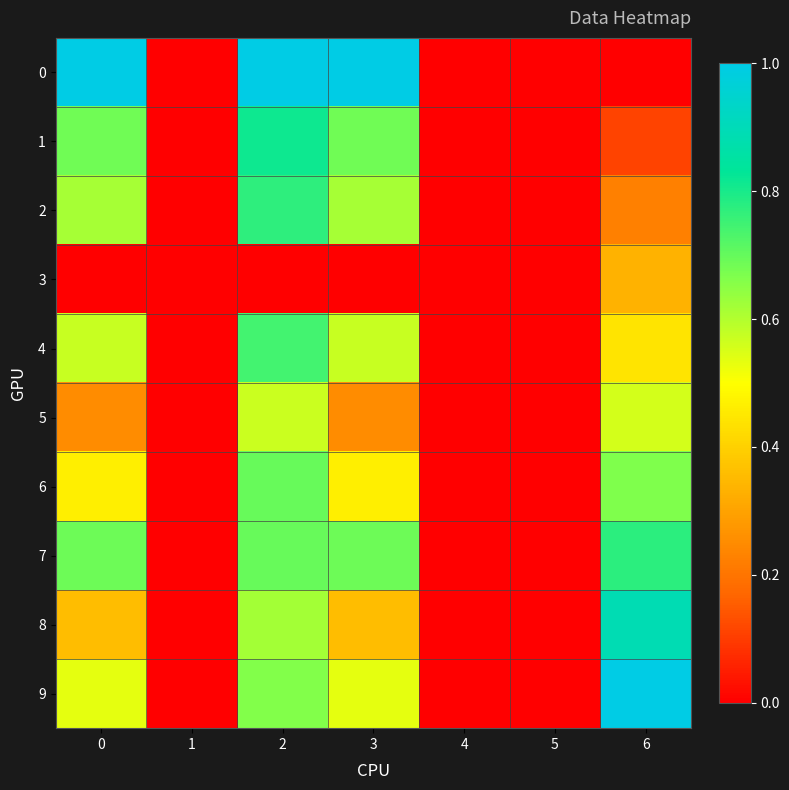

At how many categories does at least one series exceed 0?

4